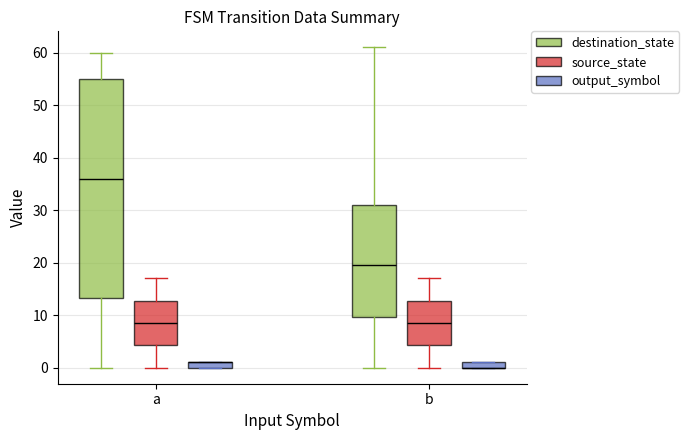

At which category is the sum across all series the highest?

a